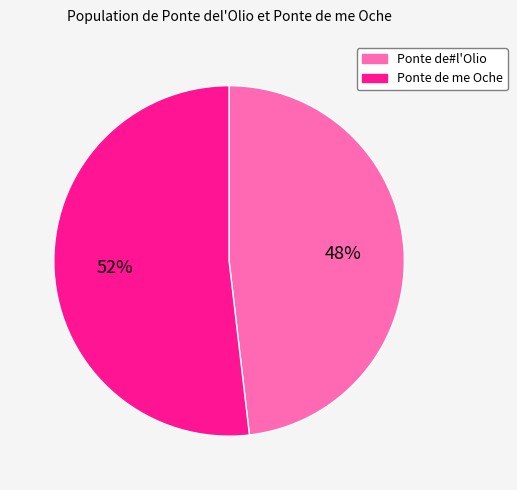

Between Ponte de#l'Olio and Ponte de me Oche, which is larger?

Ponte de me Oche